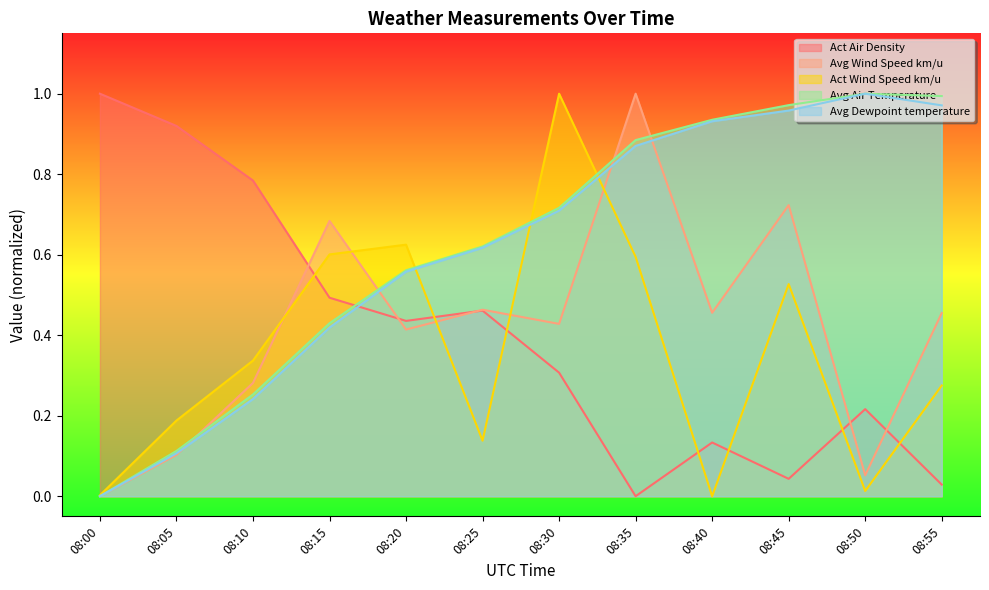

True or false: Act Wind Speed km/u has more than 1 interior local peaks.

True